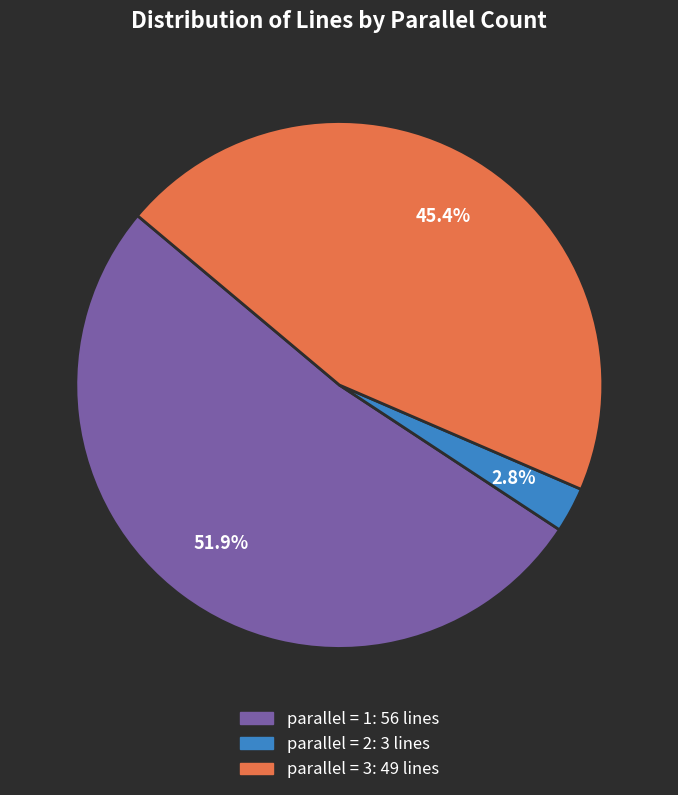

Does any single category account for the majority?

Yes